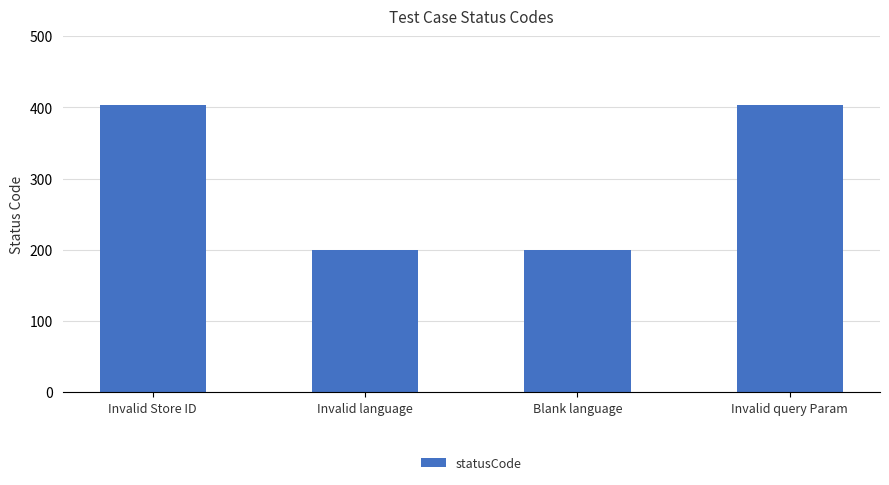

Between Invalid query Param and Blank language, which is larger?

Invalid query Param